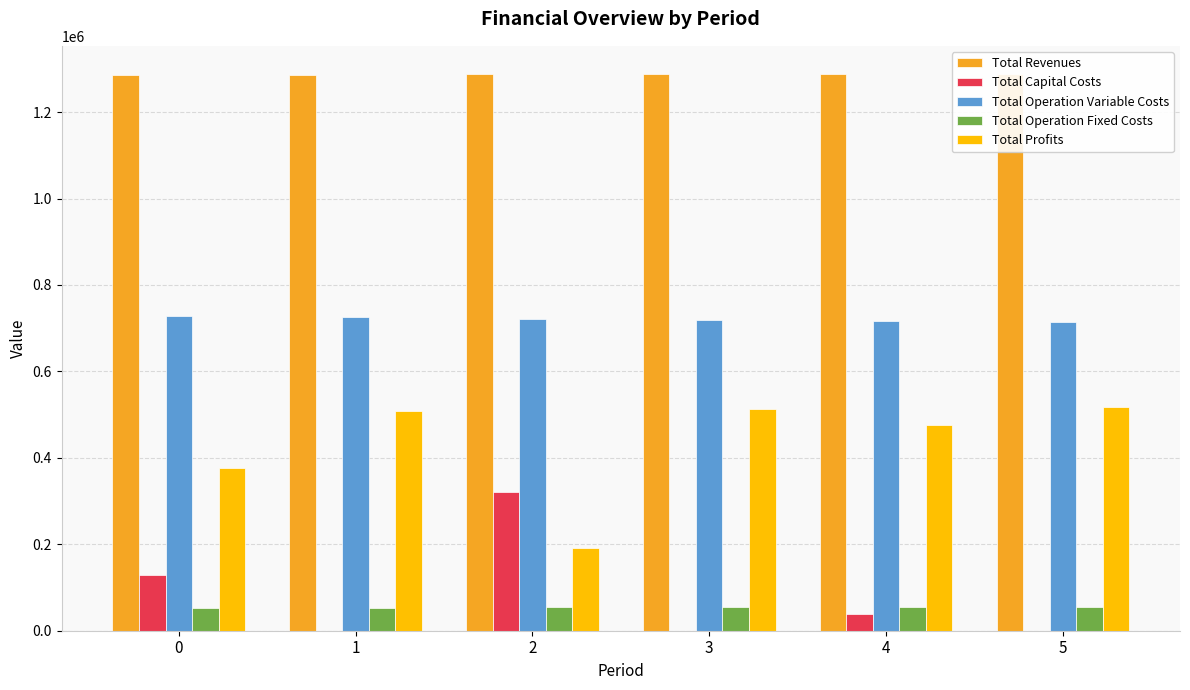

What is the value of the Total Capital Costs bar at the 3rd from the left?

320576.0